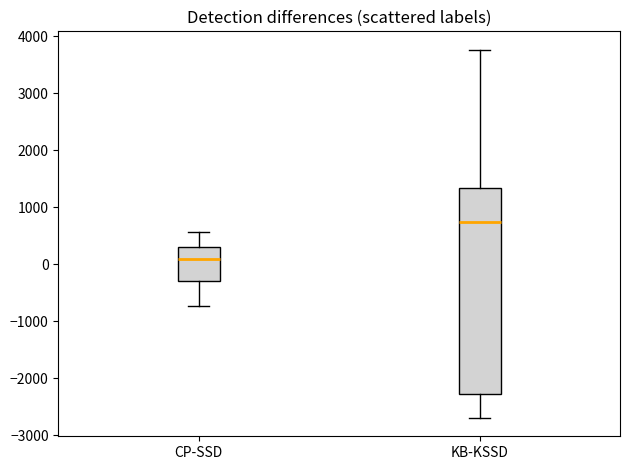

Reading left to right, transcribe this box plot: for each box, give where its median line is, the range the box spans, and where its two whiskers end, as read against the y-axis. The values are not printed on the chart, so give them approximately, as read against the axis.

CP-SSD: median 100, box -300 to 300, whiskers -700 to 600
KB-KSSD: median 700, box -2300 to 1300, whiskers -2700 to 3800